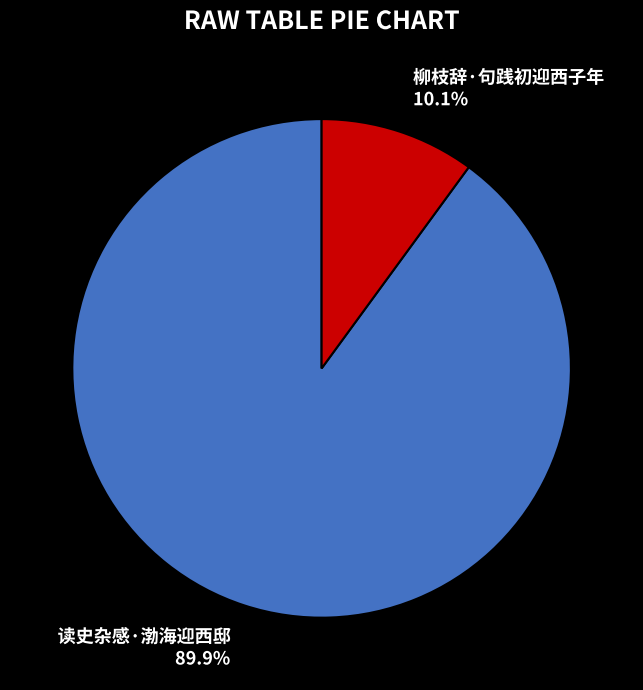

To the nearest percent, what is the combined percentage of 柳枝辞·句践初迎西子年 and 读史杂感·渤海迎西邸?

100%